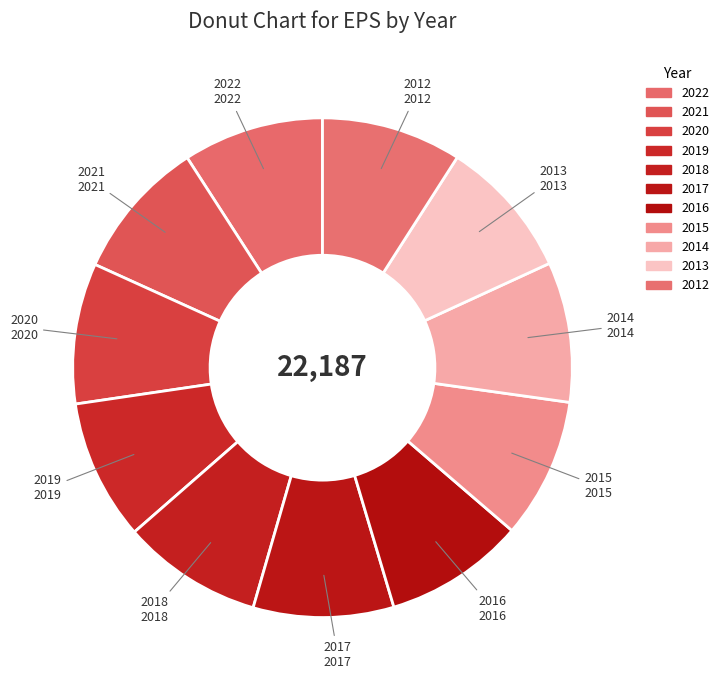

Between 2012 and 2020, which is larger?

2020